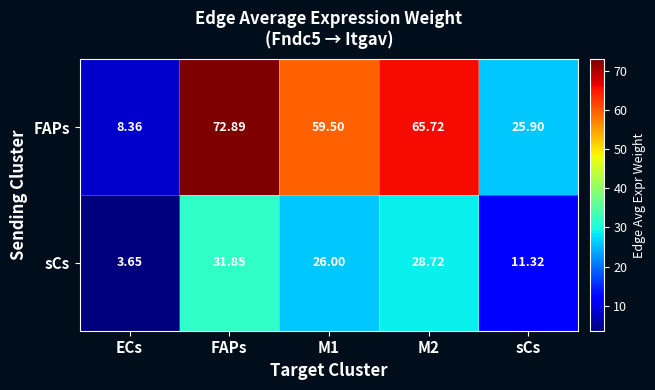

What is the spread (max minus min) of values at M1?

33.5